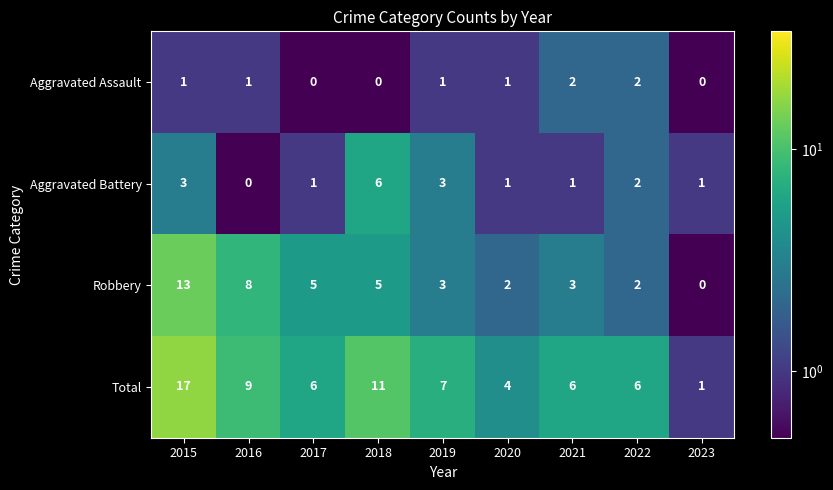

What is the sum of all Aggravated Assault values?

8